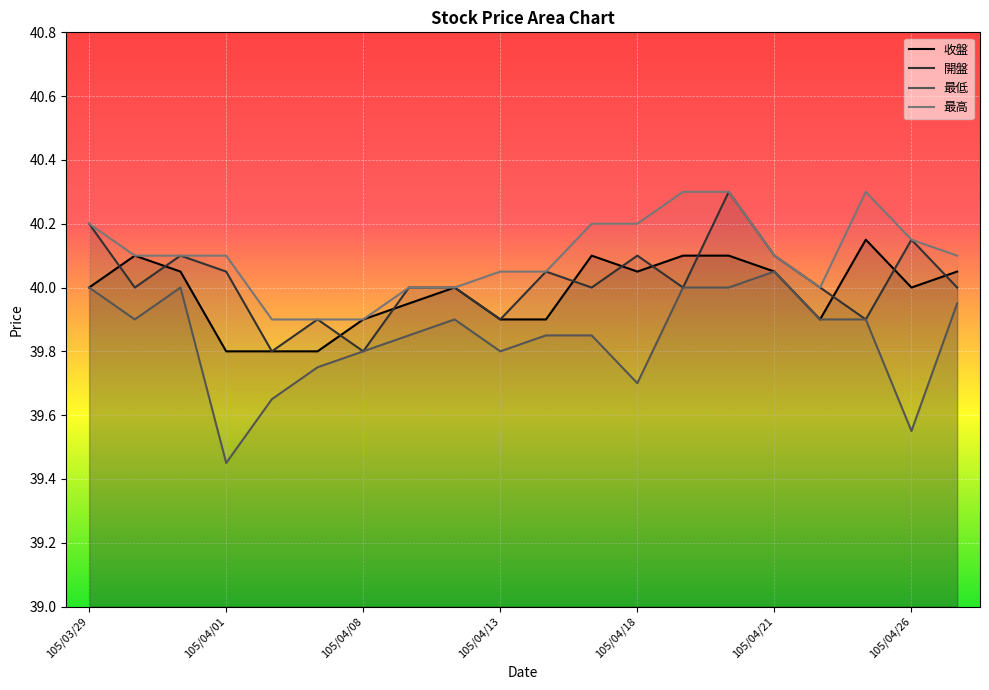

Which category has the lowest value across all series?

105/04/01